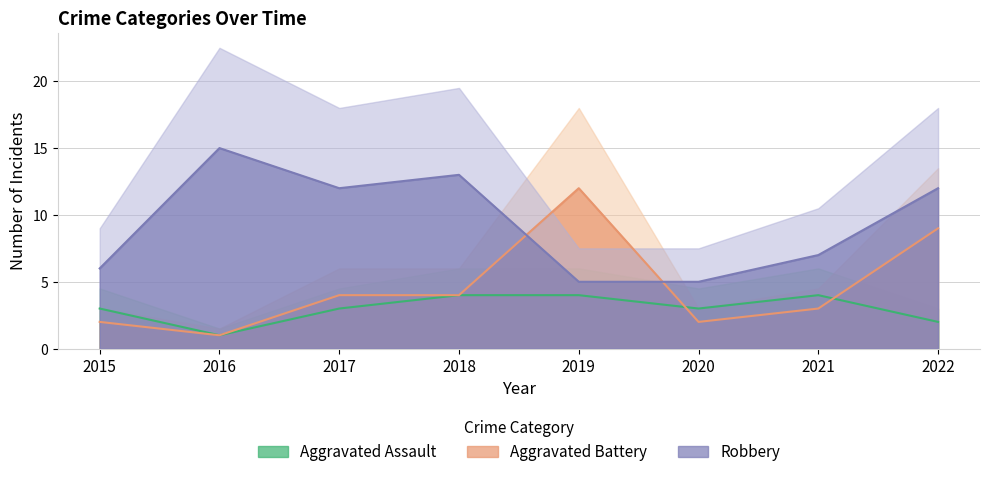

Which series has the largest range (max minus min)?

Aggravated Battery